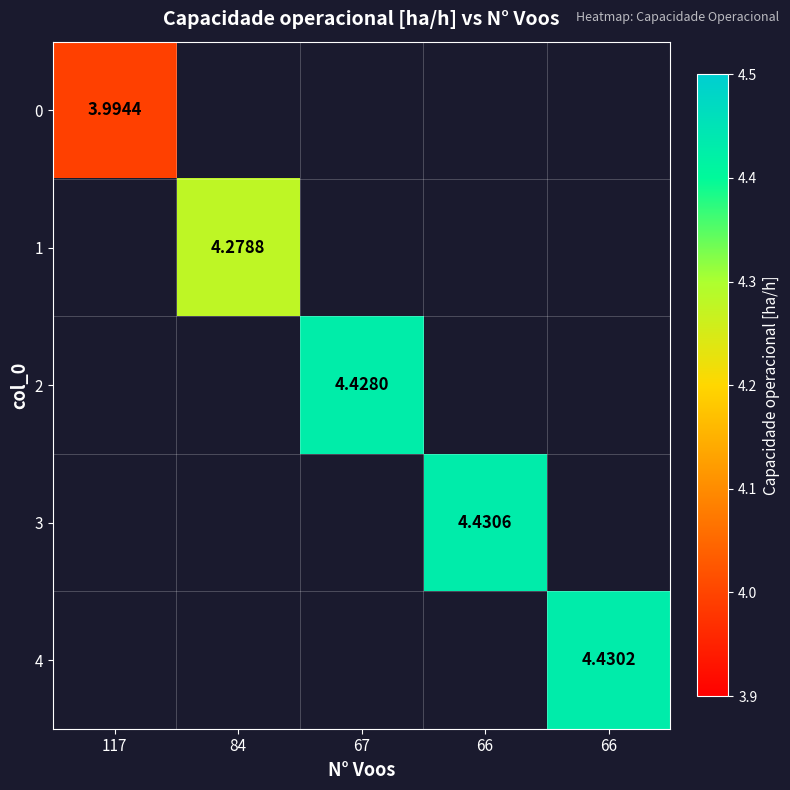

What is the maximum value shown in the chart?

4.4